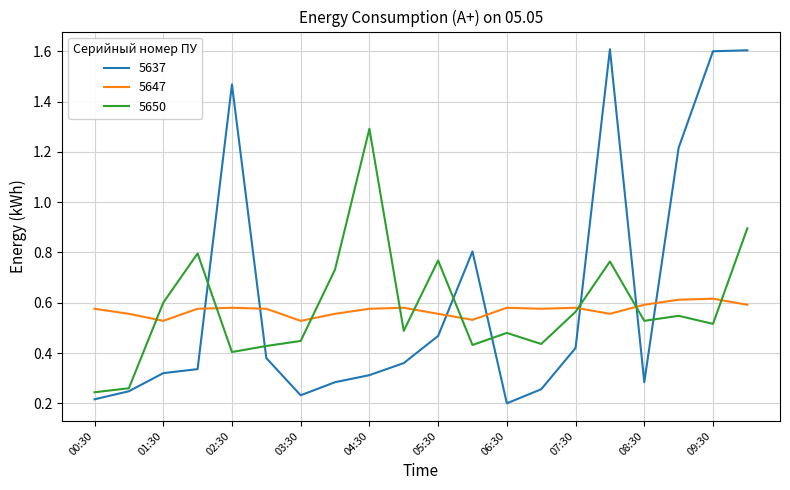

What is the greatest value displayed?

1.6